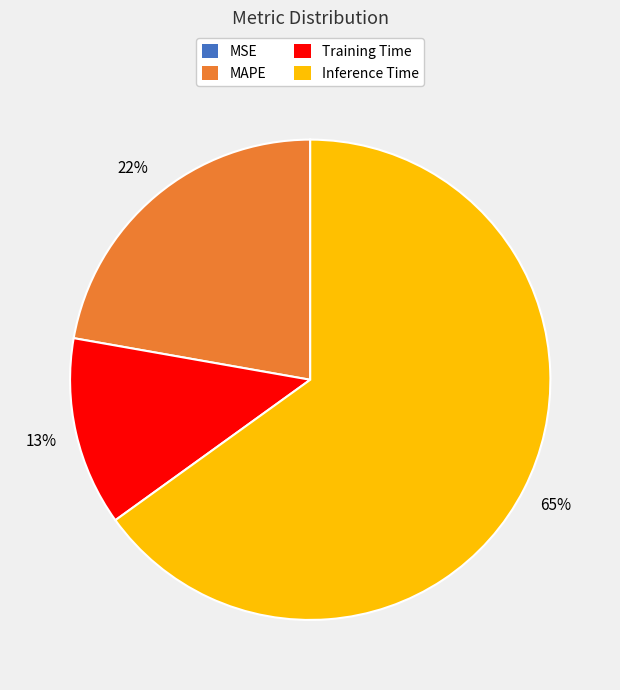

Is there a majority slice in this chart?

Yes